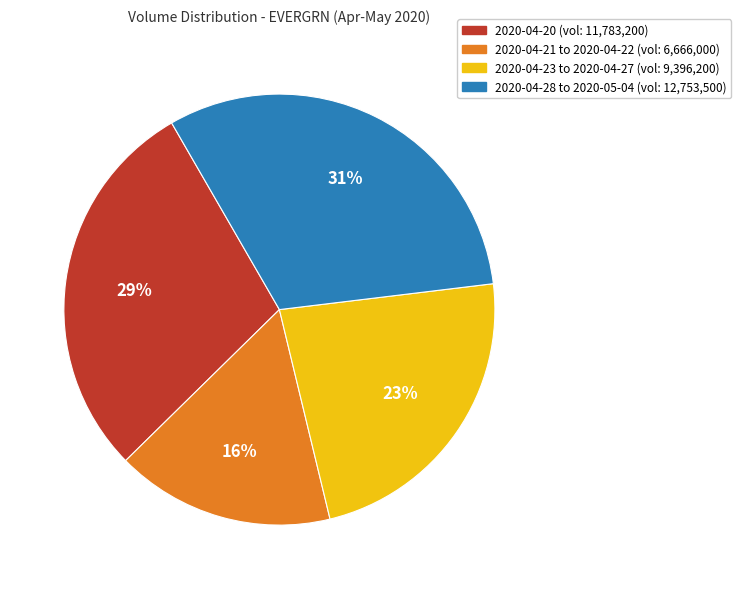

Is there any slice that represents more than half of the pie?

No